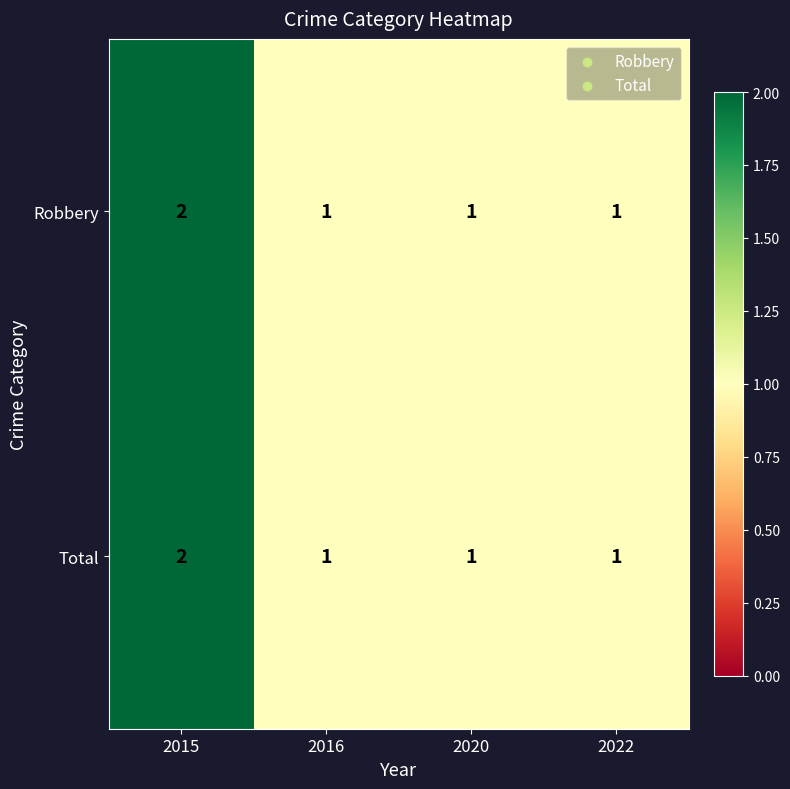

Which category has the highest value in the Total series?

2015